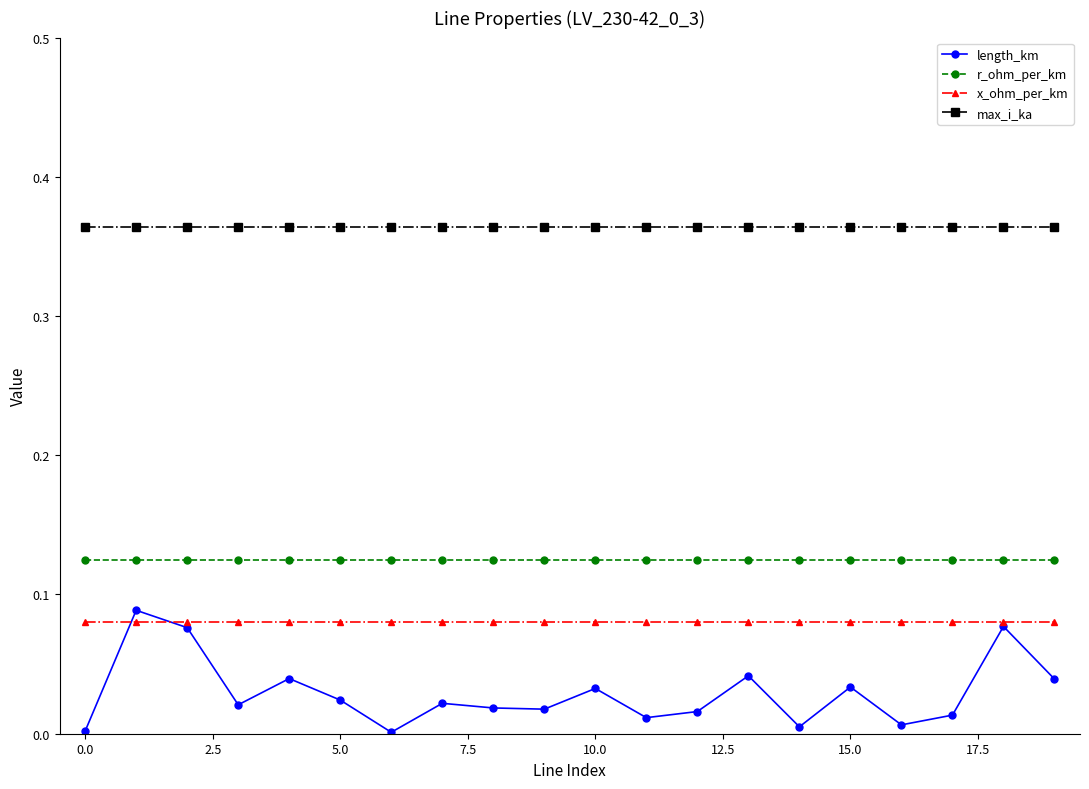

Does the chart display data point markers on the line(s)?

Yes